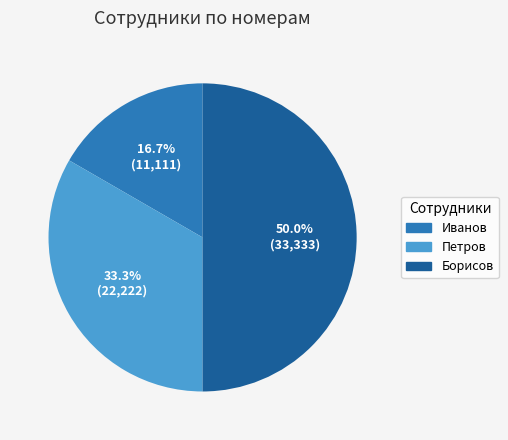

What percentage is the Иванов slice, to the nearest percent?

17%